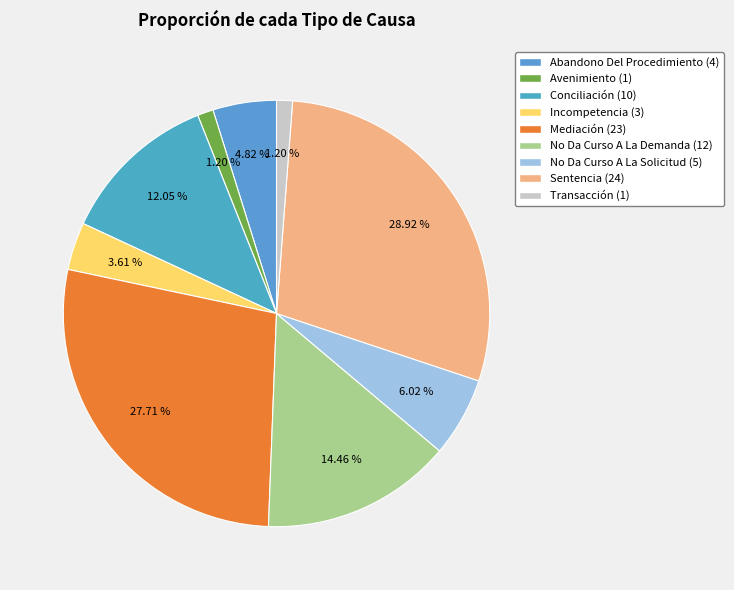

What percentage is NOT represented by Transacción?

98.8%